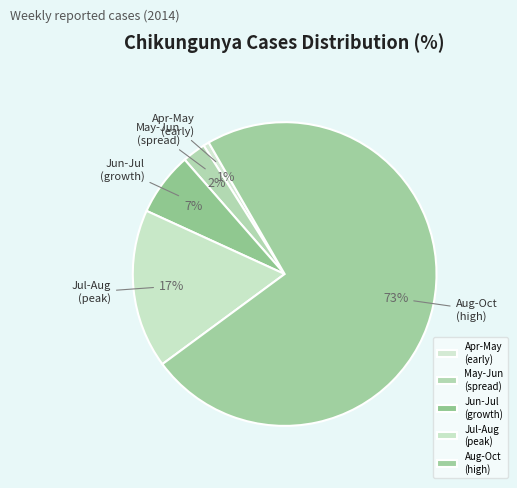

Which slice is the largest?

Aug-Oct (high)